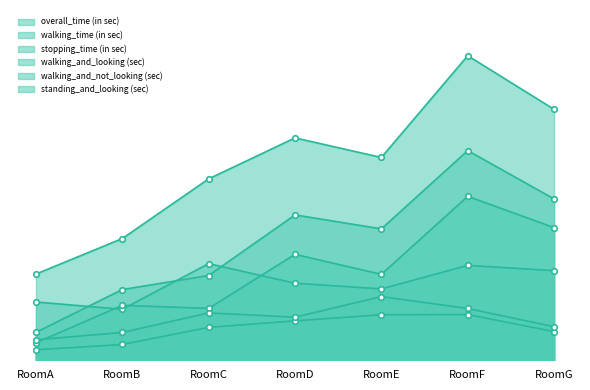

What is the total value across all series at RoomD?

138.4